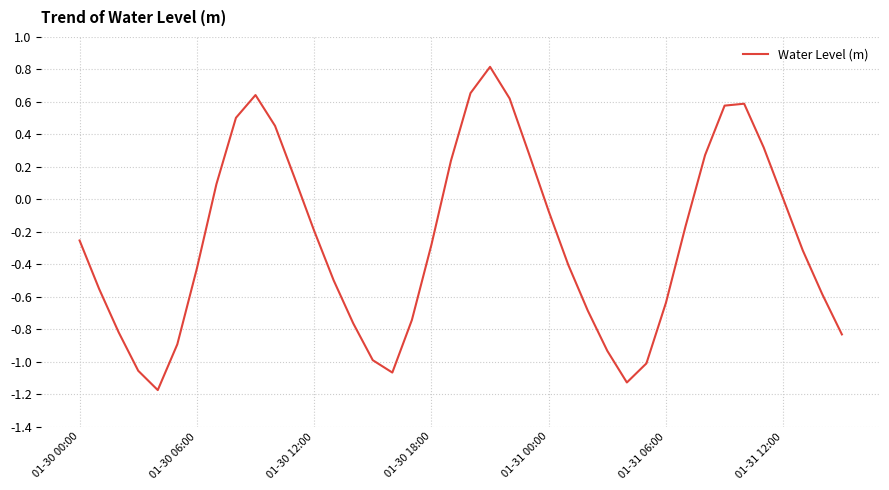

Rank the categories by value from highest to lowest.

21, 20, 9, 22, 34, 33, 8, 10, 35, 23, 32, 19, 11, 7, 36, 24, 31, 12, 01-30 00:00, 18, 37, 25, 01-31 12:00, 13, 01-30 06:00, 38, 30, 26, 17, 14, 01-30 12:00, 39, 01-31 06:00, 27, 15, 29, 01-30 18:00, 16, 28, 01-31 00:00